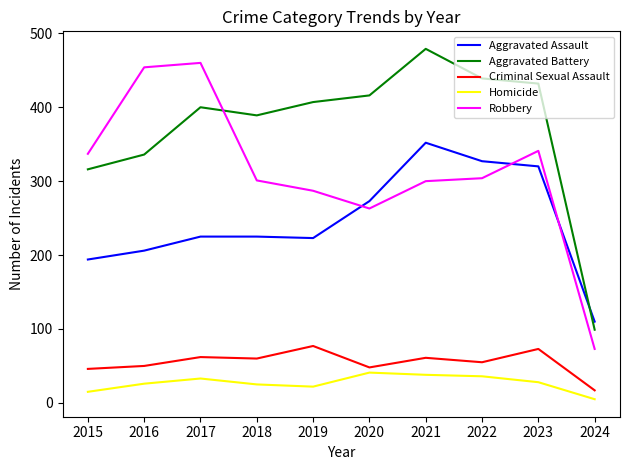

Which series has the largest total across all categories?

Aggravated Battery